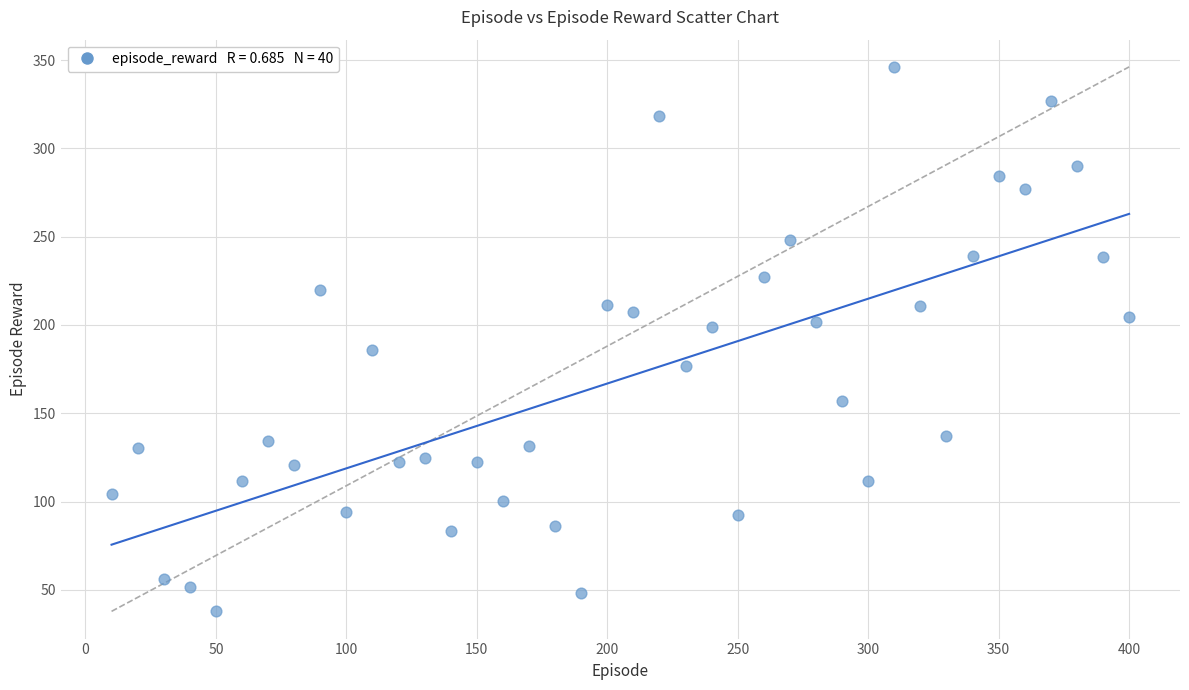

What is the range of Y values (max minus min)?

308.3